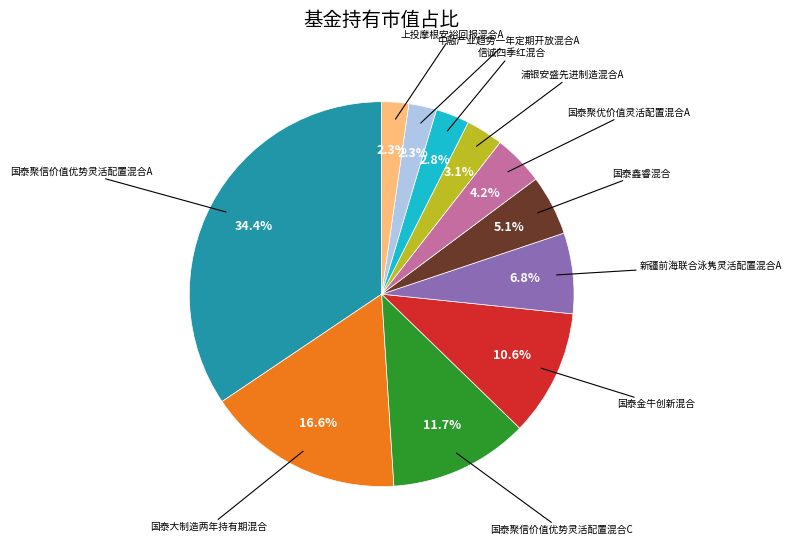

Is there any slice that represents more than half of the pie?

No